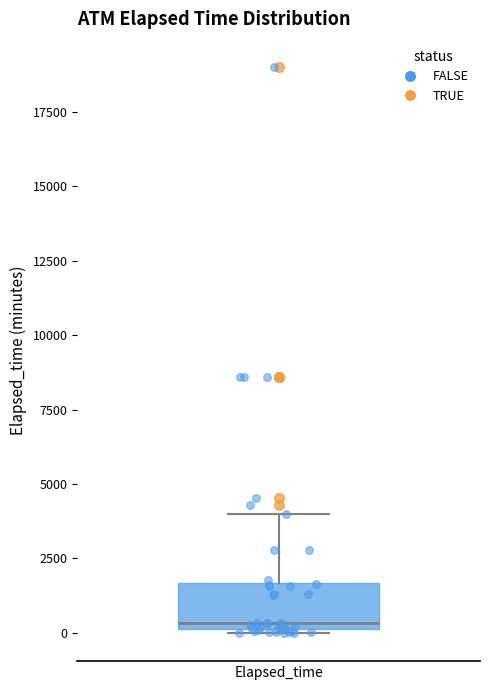

Read this box plot against the y-axis: the position of the median line, the range covered by the box, and the ends of both whiskers. The values are not printed on the chart, so give them approximately, as read against the axis.

median 500, box 0 to 1500, whiskers 0 to 4000